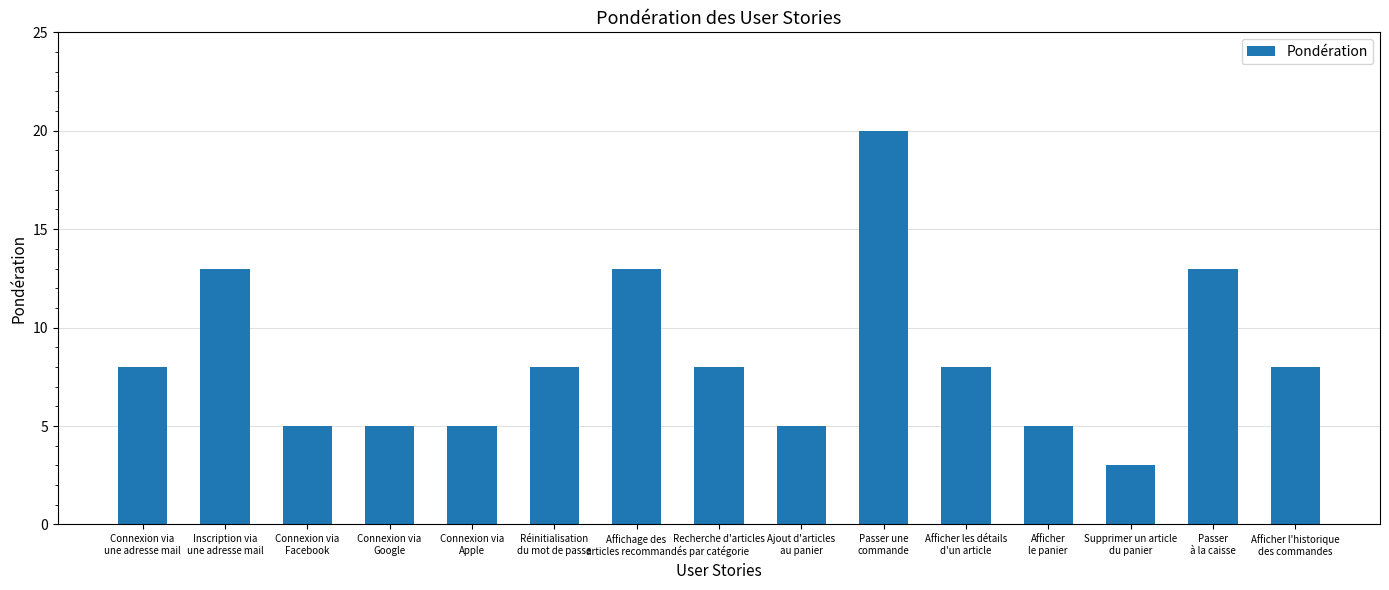

The chart shows a value of 8 at Connexion via
Facebook. True or false?

False